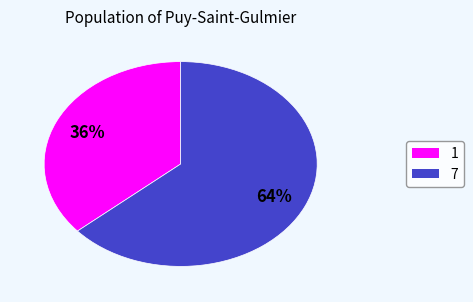

To the nearest percent, what portion does 7 represent?

64%